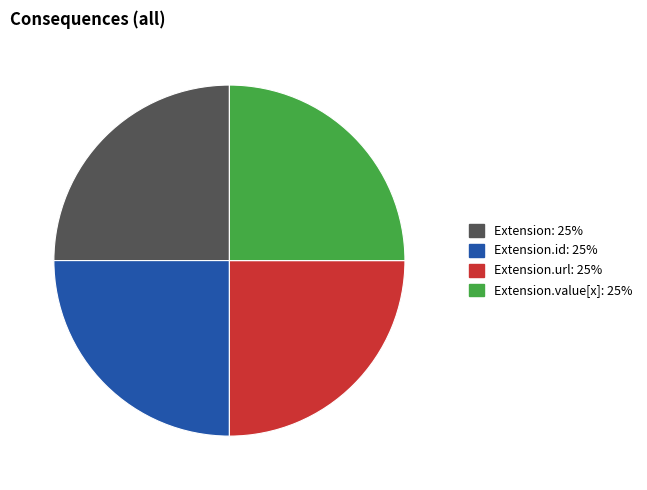

Does any single category account for the majority?

No